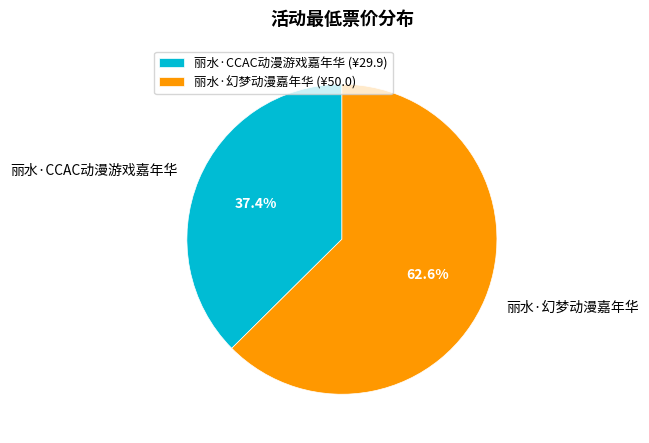

Approximately how many times larger is the value at 丽水·幻梦动漫嘉年华 compared to 丽水·CCAC动漫游戏嘉年华?

1.7